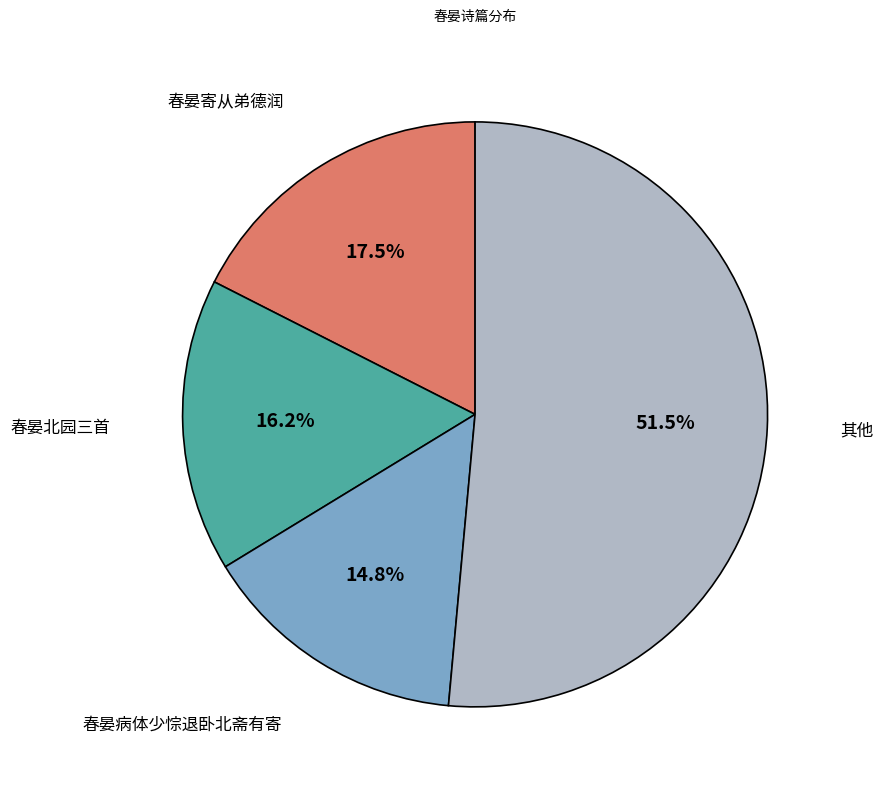

Which slice is the smallest?

春晏病体少悰退卧北斋有寄